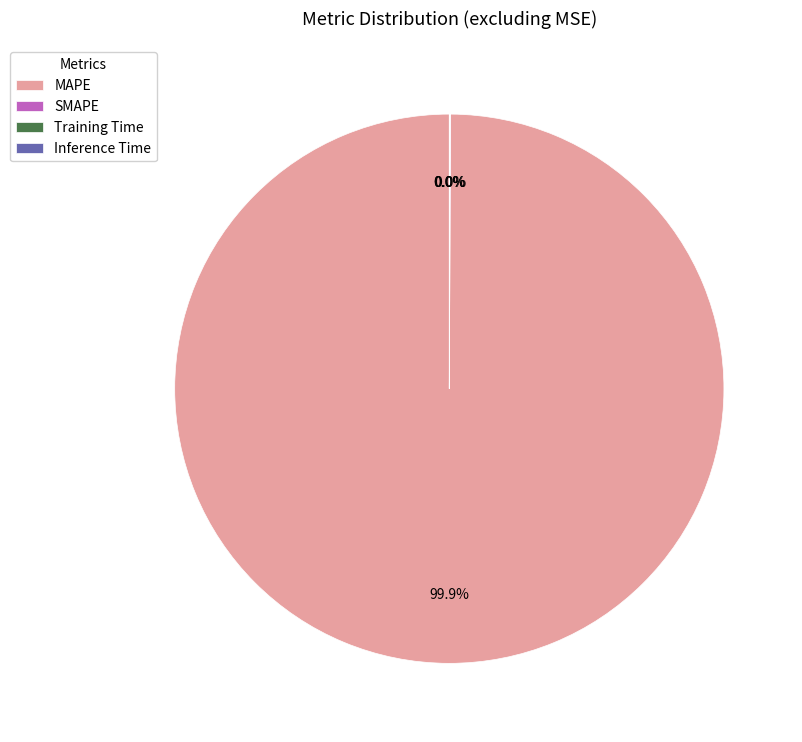

Is there any slice that represents more than half of the pie?

Yes